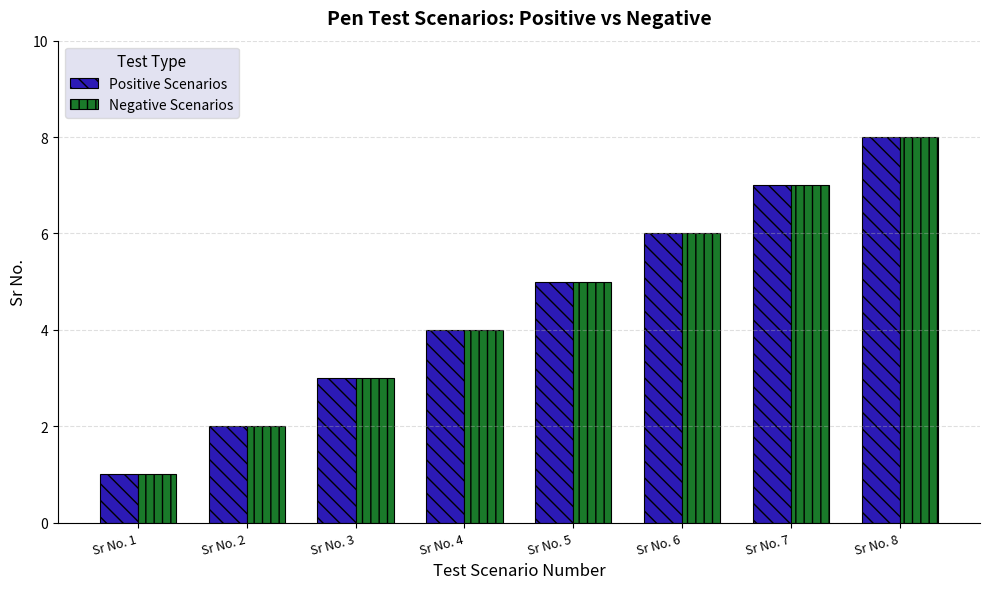

How many Negative Scenarios values are between 3 and 7?

5